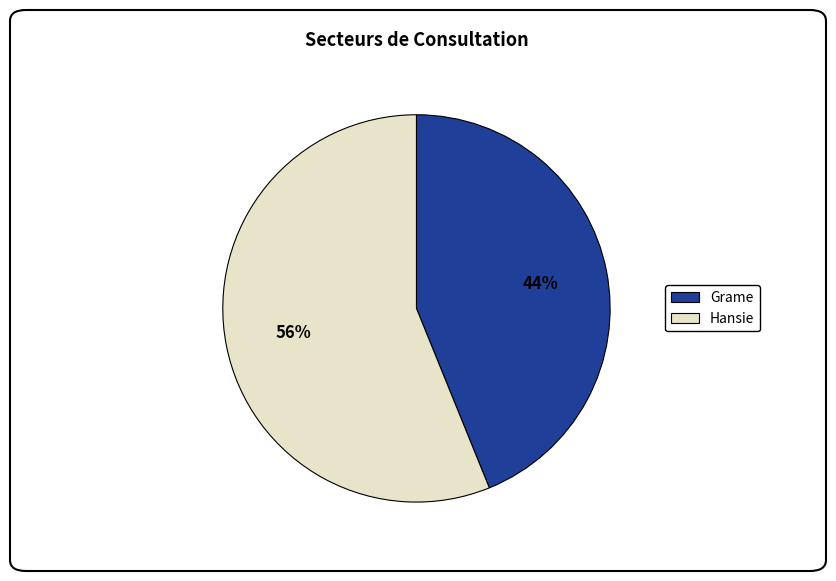

To the nearest percent, what percentage of the pie is Hansie?

56%